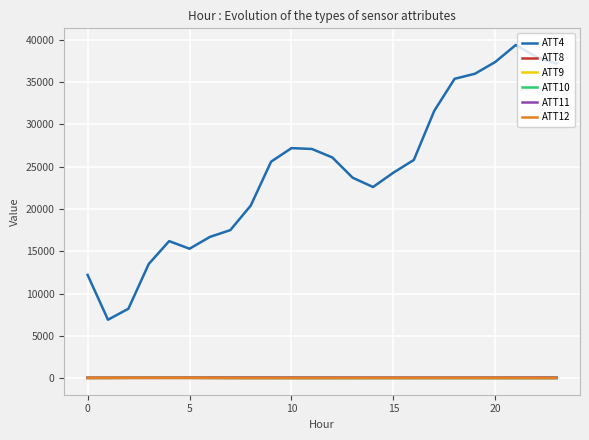

What is the maximum value shown in the chart?

39400.0